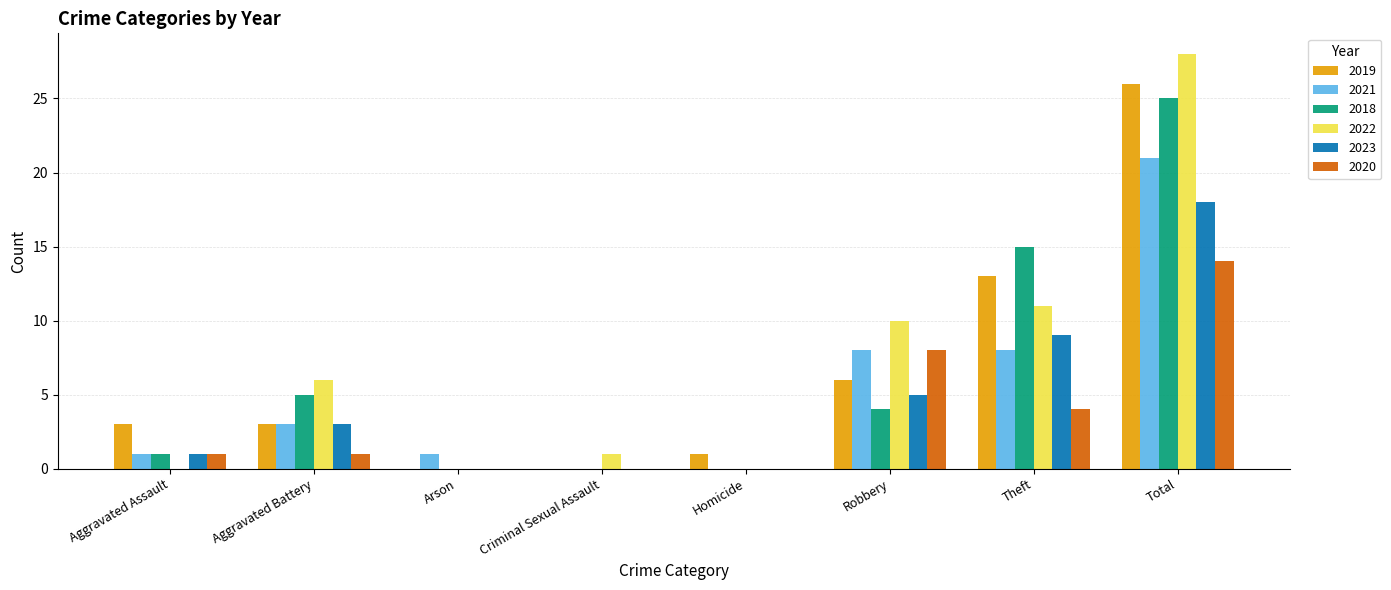

Is it true that 2018 equals 0 at Homicide?

True